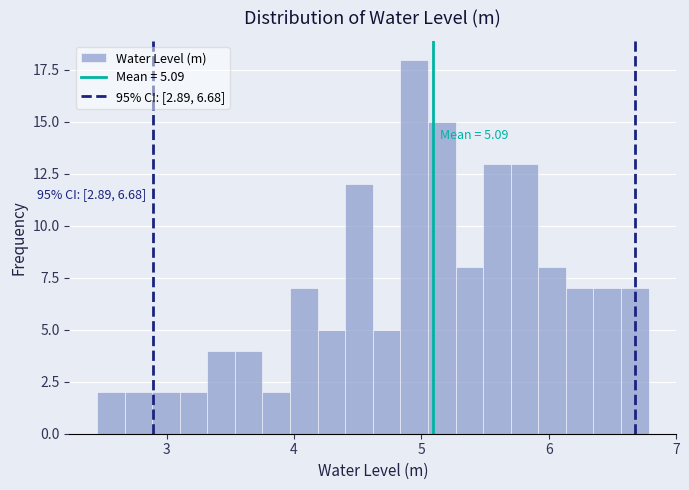

Around what value on the x-axis is the tallest bar? Give the approximate position of its centre, as read against the axis.

4.9